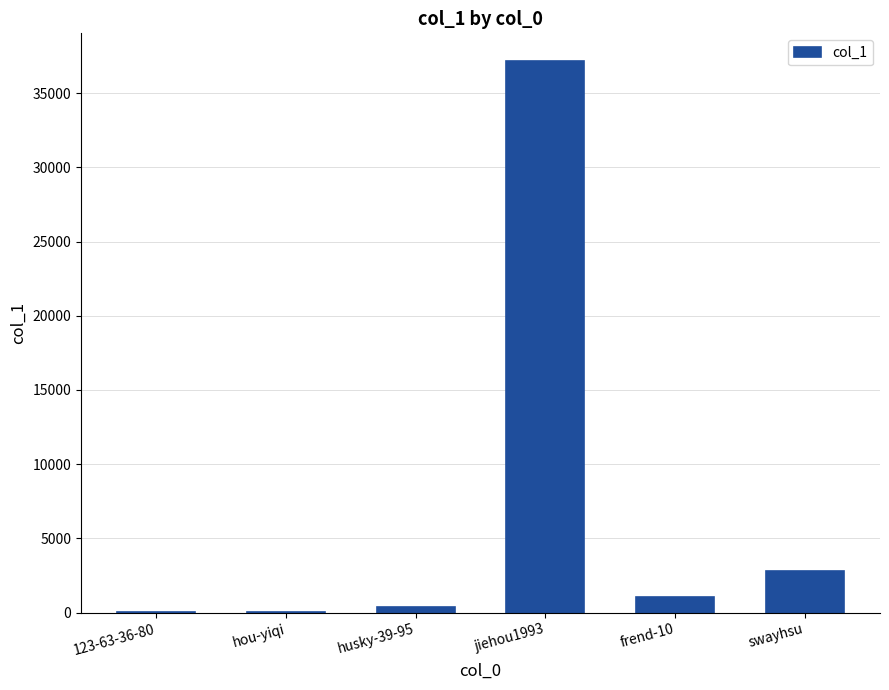

Is it true that the value at swayhsu is 940?

False